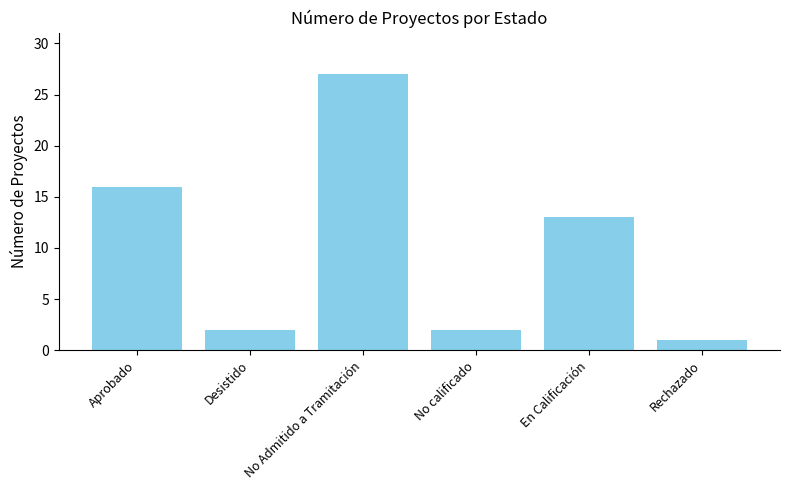

Which has a higher value, Desistido or Rechazado?

Desistido